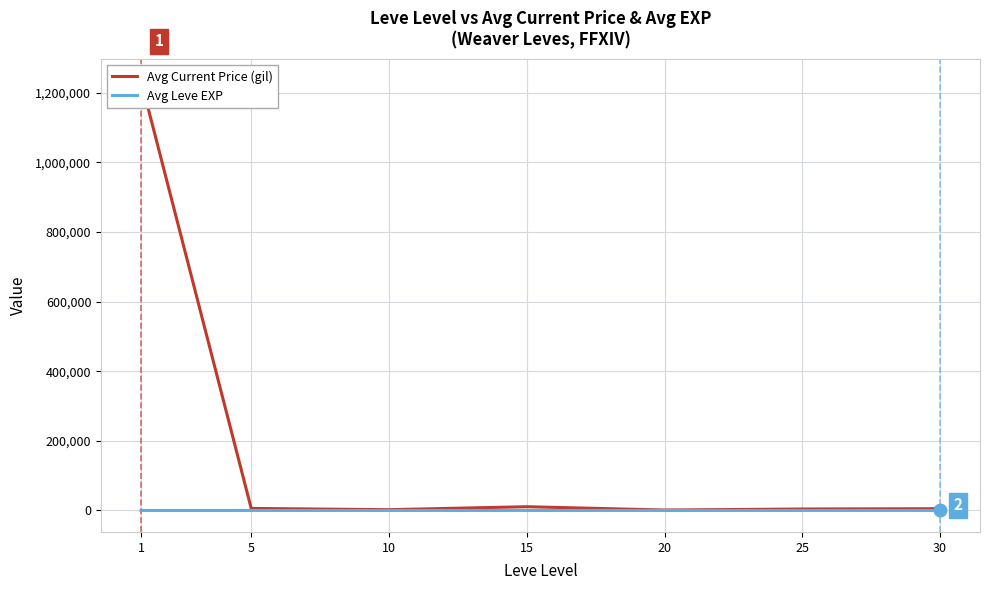

List the series in order of their peak value, lowest first.

Avg Leve EXP, Avg Current Price (gil)